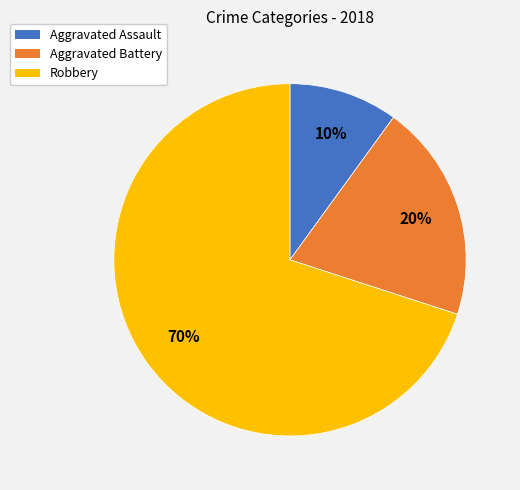

To the nearest percent, what is the combined percentage of Aggravated Assault and Aggravated Battery?

30%